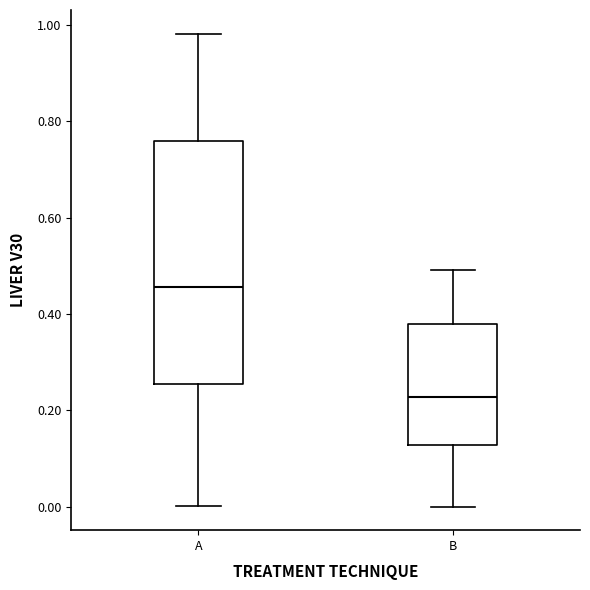

Where does the lower whisker of the box for B end on the y-axis? The values are not printed on the chart, so give them approximately, as read against the axis.

0.00